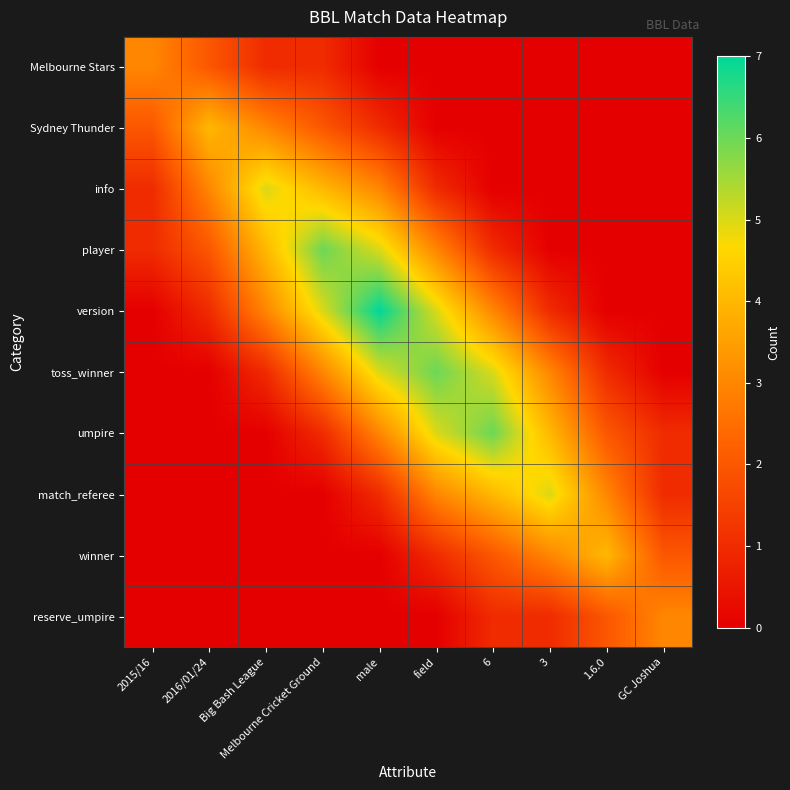

Between GC Joshua and 1.6.0, which is larger?

GC Joshua